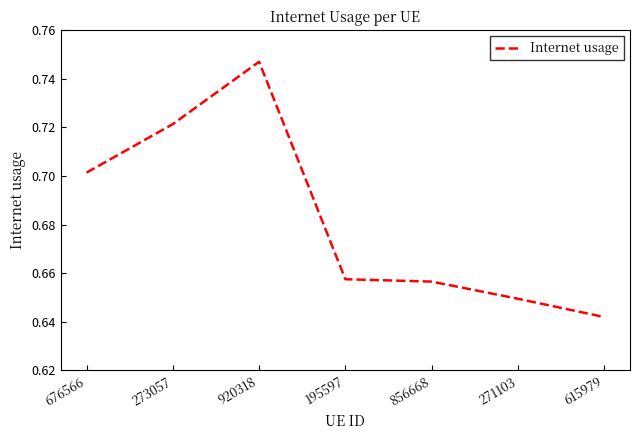

Which label corresponds to the smallest value in the chart?

615979